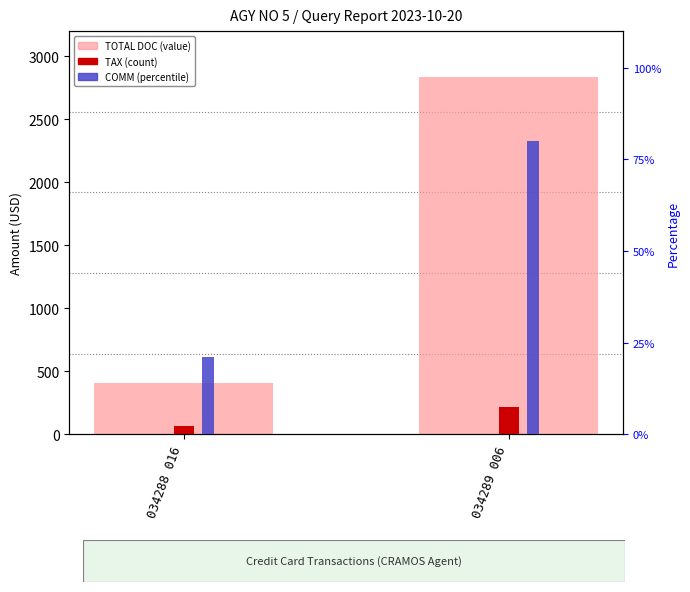

Which label corresponds to the largest value in the chart?

034289 006